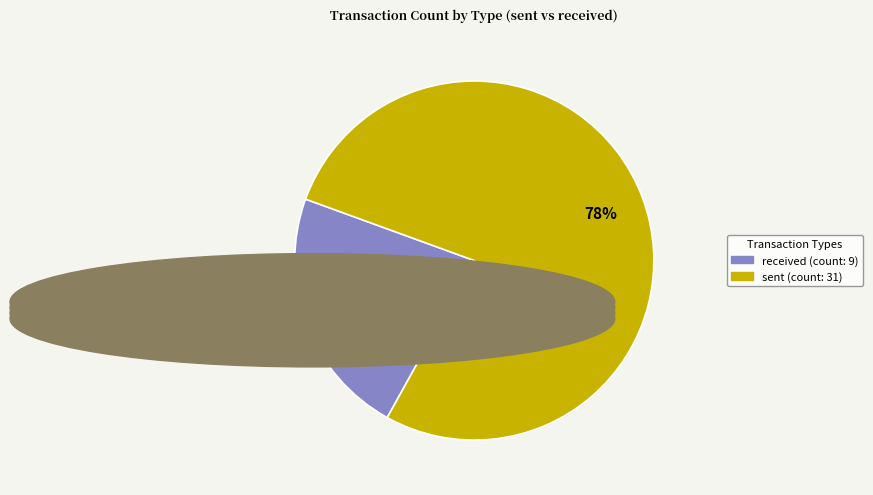

The received slice represents 15% of the pie. True or false?

False